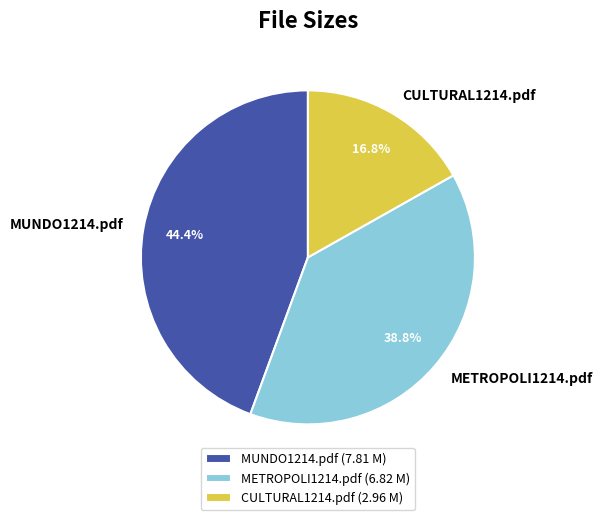

Is it true that METROPOLI1214.pdf is 28% of the pie?

False